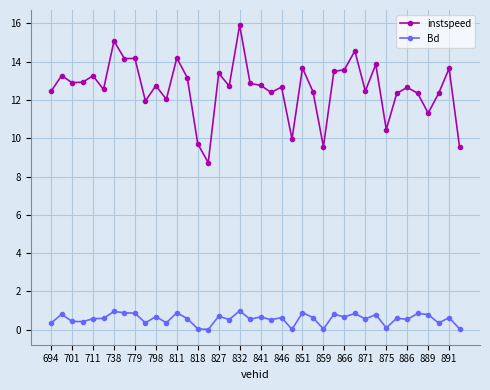

True or false: instspeed and Bd cross at least once.

False